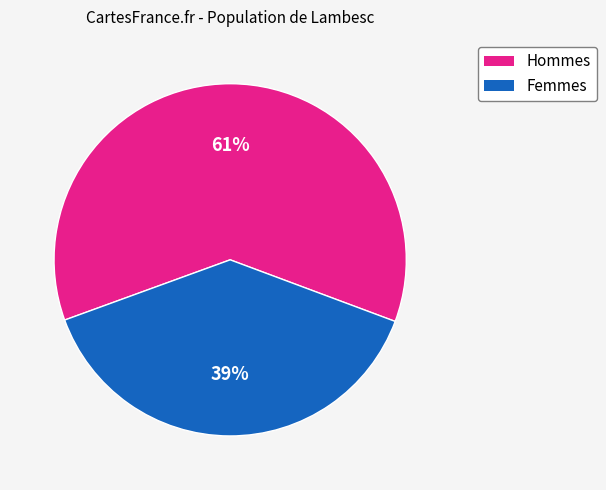

Approximately how many times larger is the value at Hommes compared to Femmes?

1.6